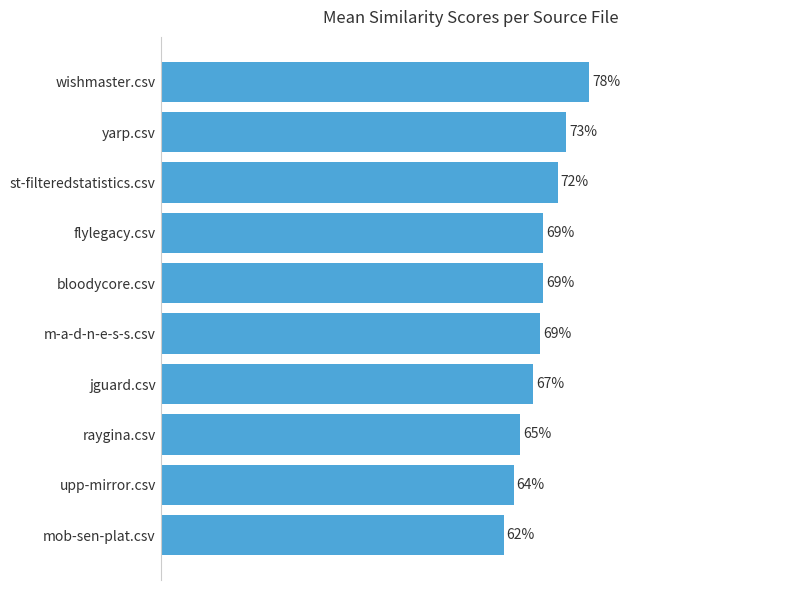

Are the bars horizontal?

Yes